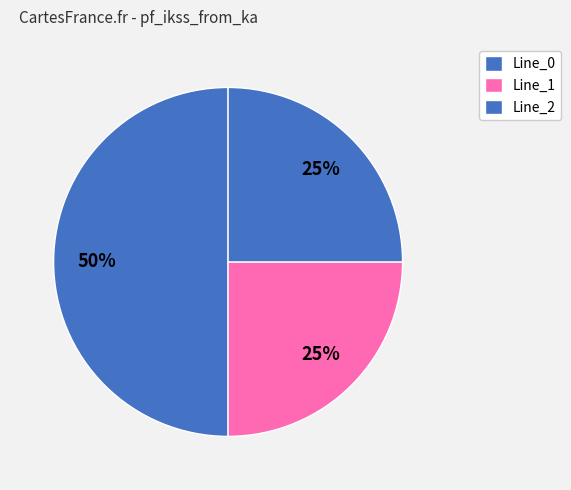

How many segments does this pie chart have?

3